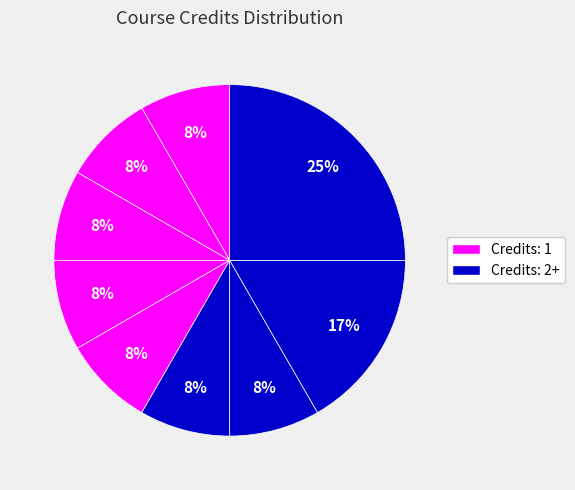

How many slices are in this pie chart?

9